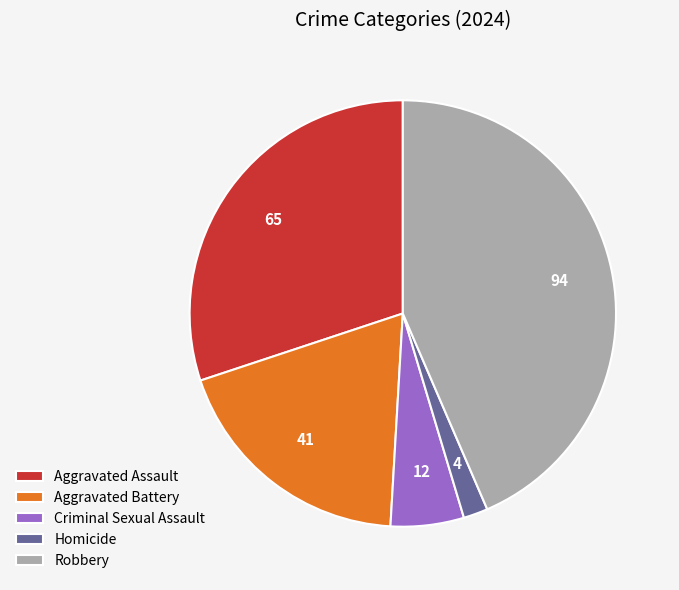

How many segments does this pie chart have?

5